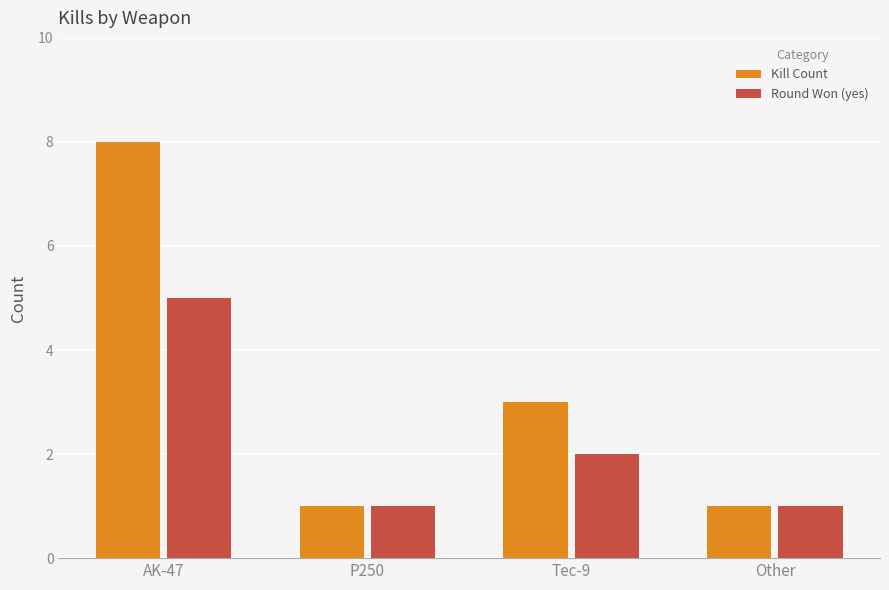

Count the Kill Count values in the range 1 to 8.

4